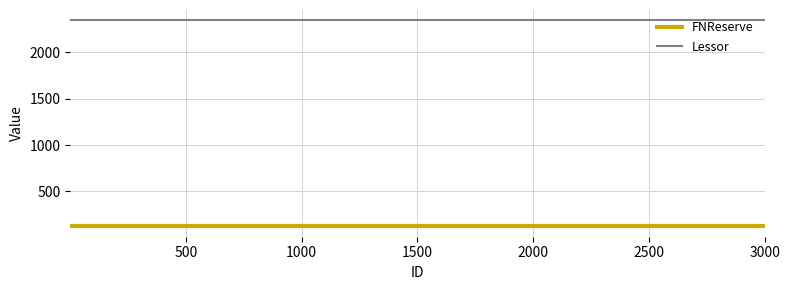

What is the greatest value displayed?

2345